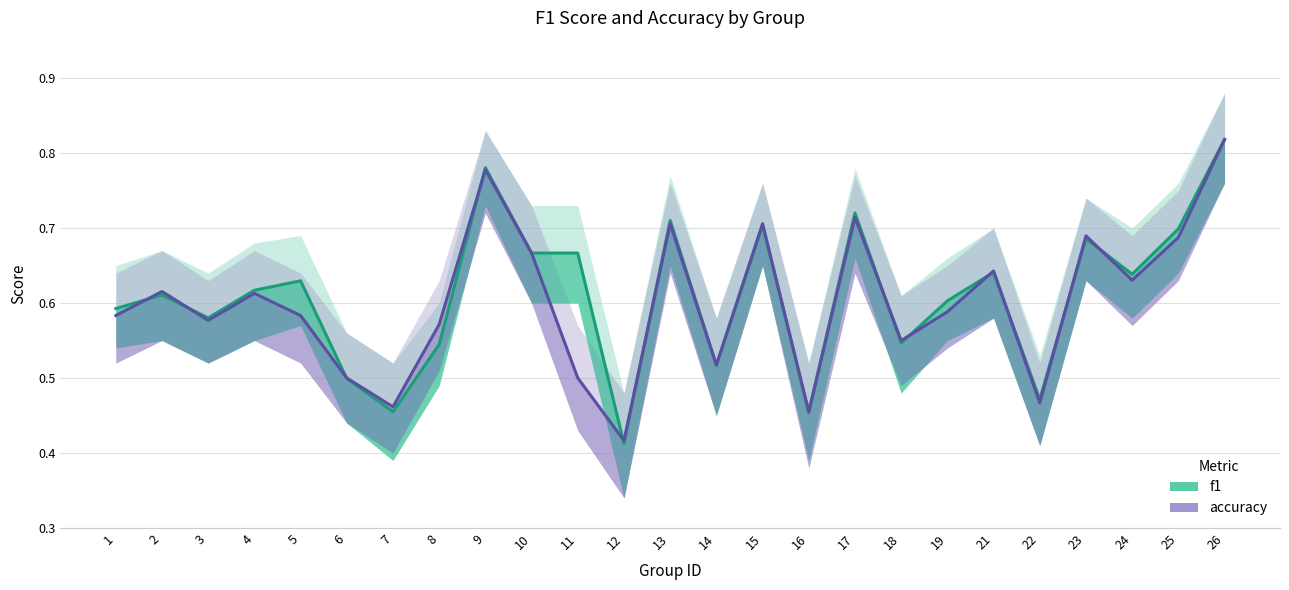

At which category is the sum across all series the highest?

26